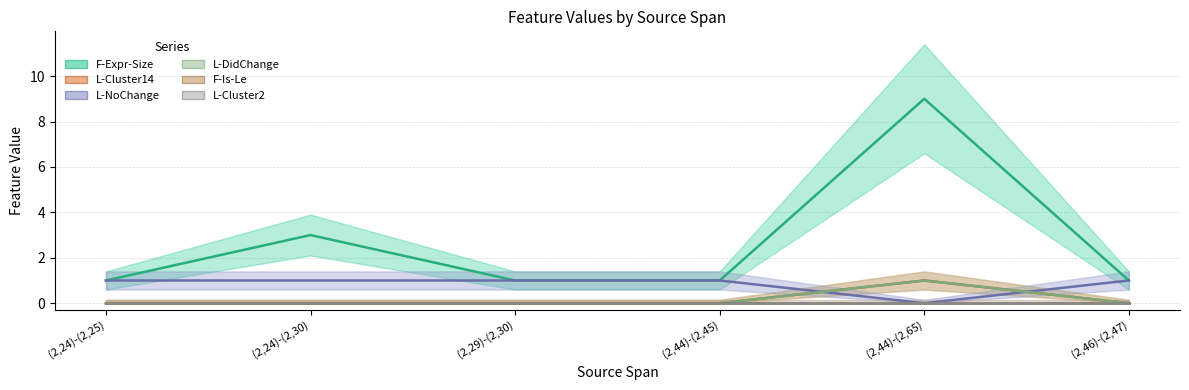

True or false: L-NoChange has a value of 1 at (2,46)-(2,47).

True